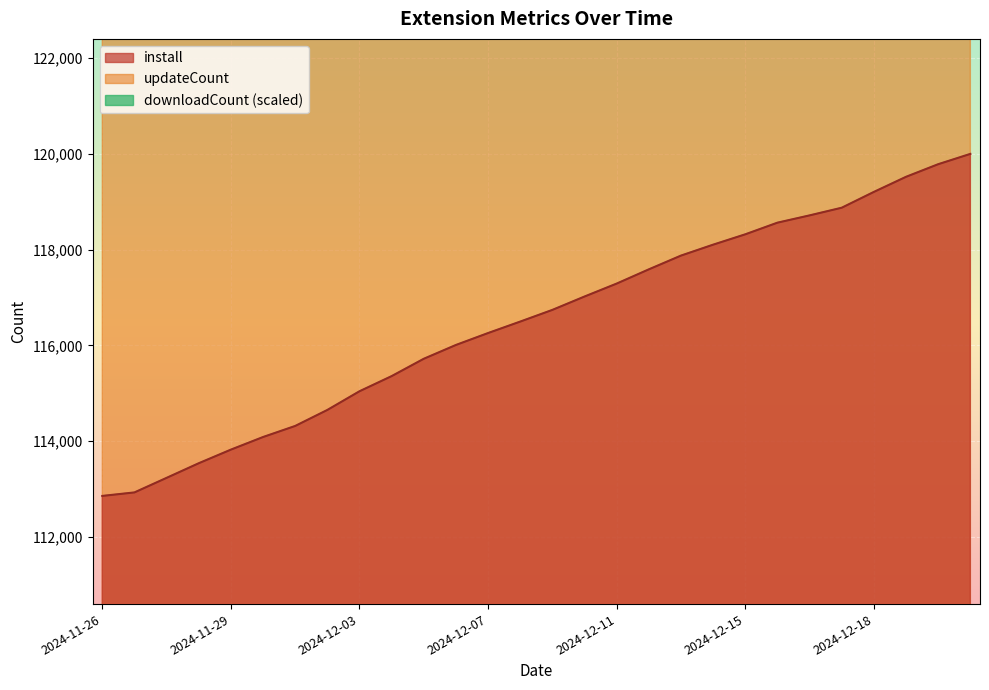

Between 2024-12-04 and 2024-12-17, which series saw the biggest shift?

updateCount